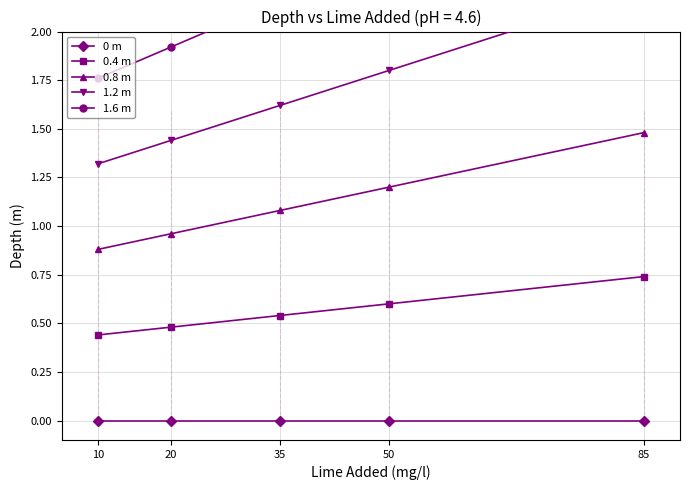

What are all the series names shown in the legend?

0 m, 0.4 m, 0.8 m, 1.2 m, 1.6 m